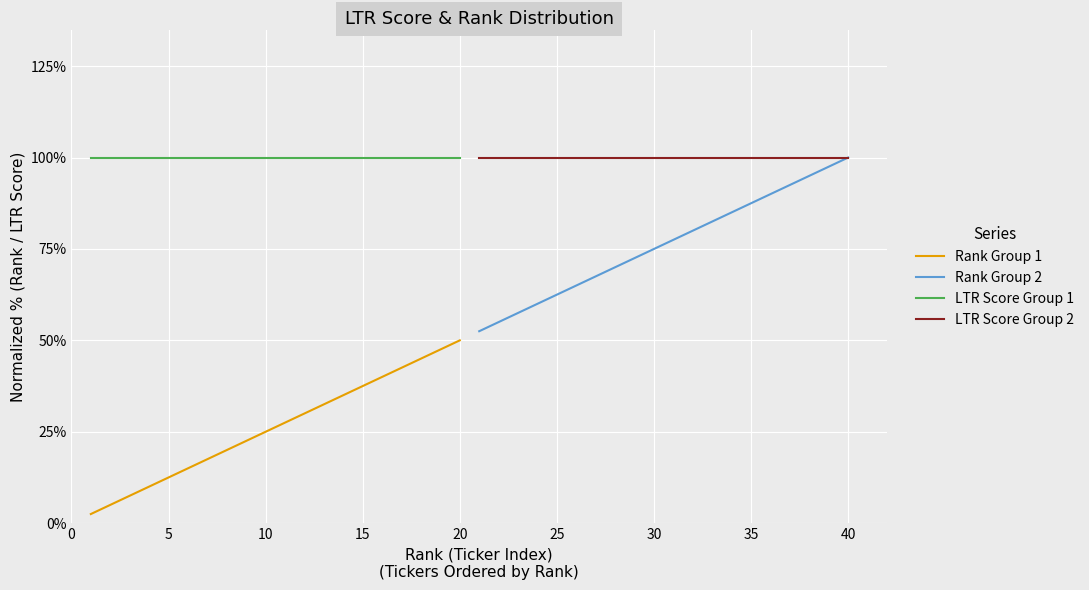

Reading left to right, transcribe all the data shown in this chart.

Rank Group 1: 0.0	0.1	0.1	0.1	0.1	0.1	0.2	0.2	0.2	0.2	0.3	0.3	0.3	0.3	0.4	0.4	0.4	0.5	0.5	0.5
Rank Group 2: 0.5	0.6	0.6	0.6	0.6	0.7	0.7	0.7	0.7	0.8	0.8	0.8	0.8	0.8	0.9	0.9	0.9	0.9	1.0	1.0
LTR Score Group 1: 1.0	1.0	1.0	1.0	1.0	1.0	1.0	1.0	1.0	1.0	1.0	1.0	1.0	1.0	1.0	1.0	1.0	1.0	1.0	1.0
LTR Score Group 2: 1.0	1.0	1.0	1.0	1.0	1.0	1.0	1.0	1.0	1.0	1.0	1.0	1.0	1.0	1.0	1.0	1.0	1.0	1.0	1.0